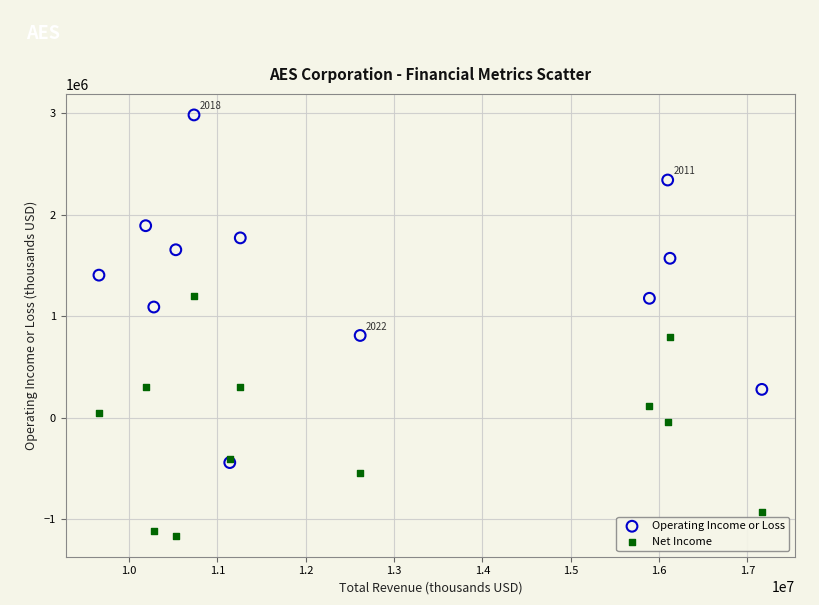

What are all the series names shown in the legend?

Operating Income or Loss, Net Income